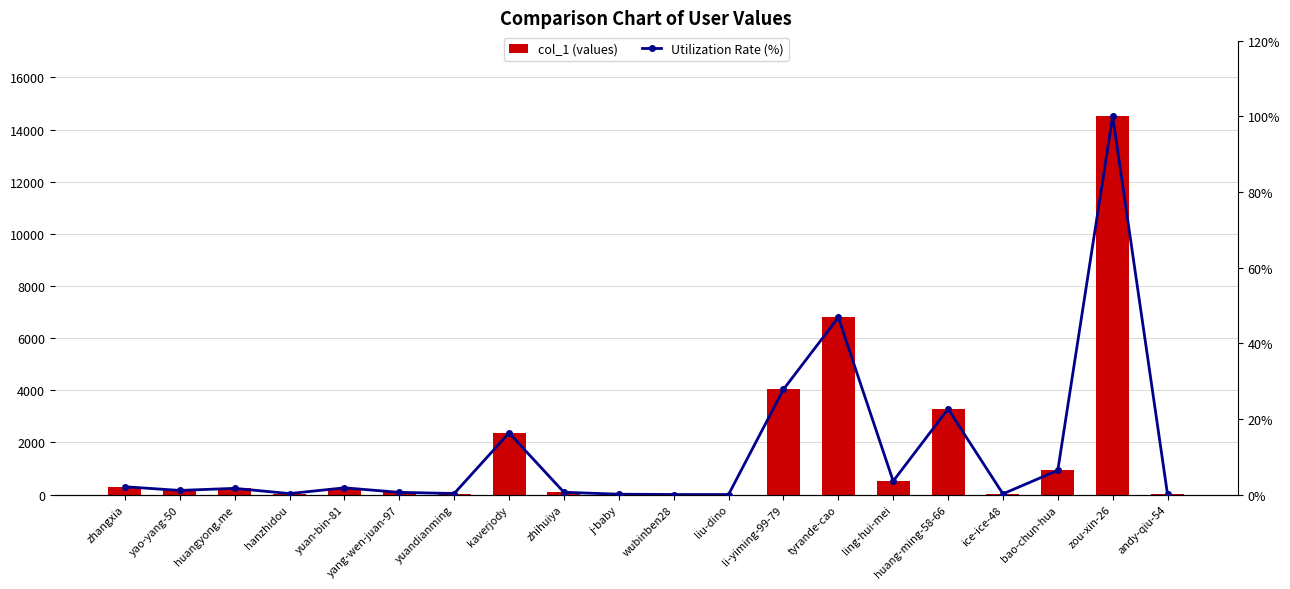

Is it true that Utilization Rate (%) equals 13.2 at li-yiming-99-79?

False